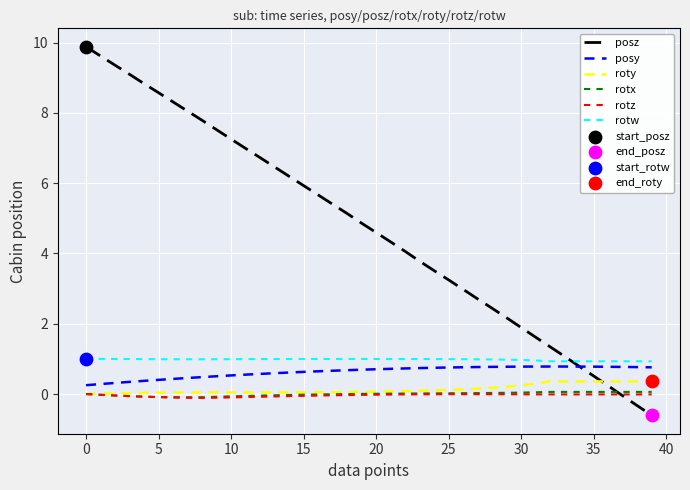

What is the maximum value shown in the chart?

9.9